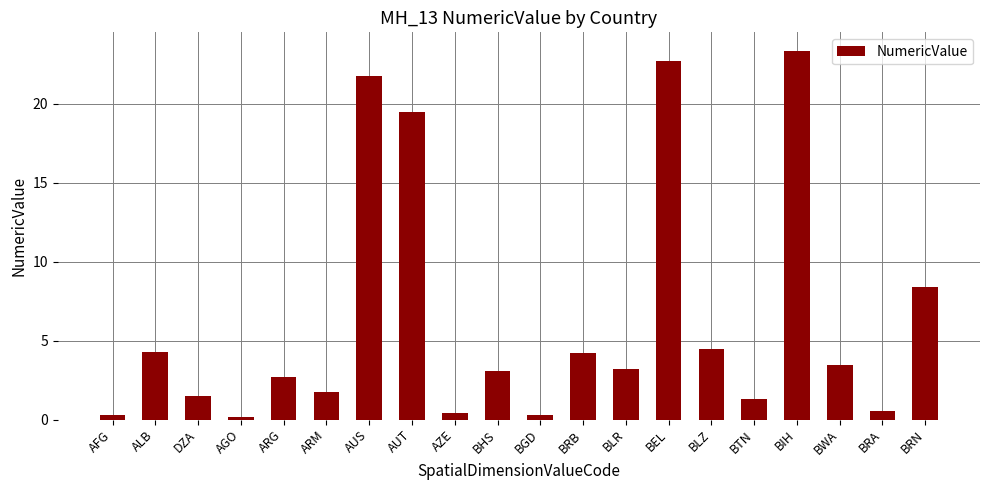

Which has a higher value, AZE or BLR?

BLR